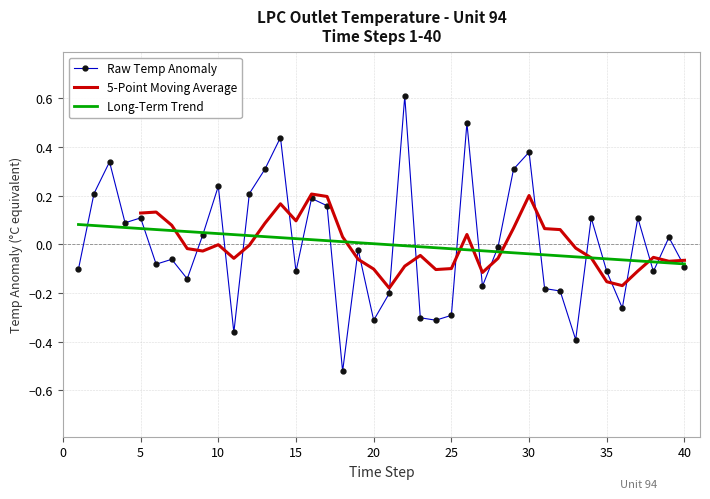

List the labels in order of value, smallest first.

18, 33, 11, 20, 24, 23, 25, 36, 21, 32, 31, 27, 8, 15, 35, 38, 1, 40, 6, 7, 19, 28, 39, 9, 4, 5, 34, 37, 17, 16, 2, 12, 10, 13, 29, 3, 30, 14, 26, 22